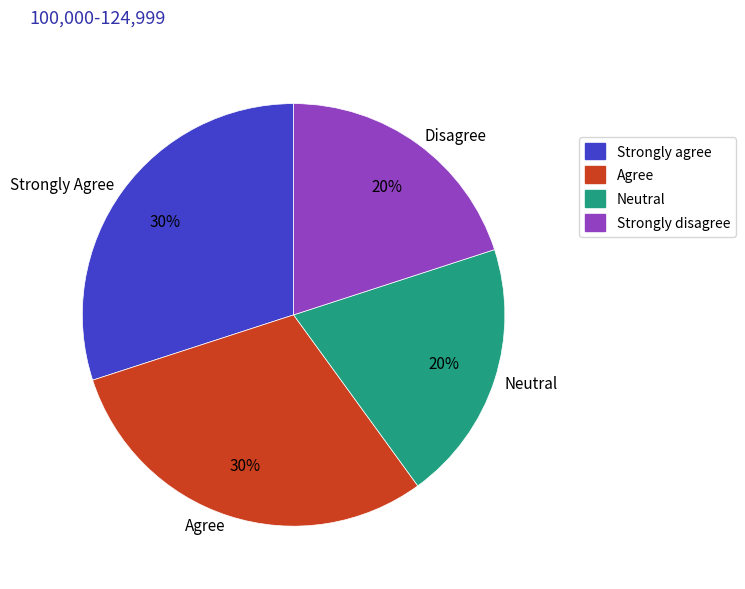

The Neutral slice represents 34% of the pie. True or false?

False